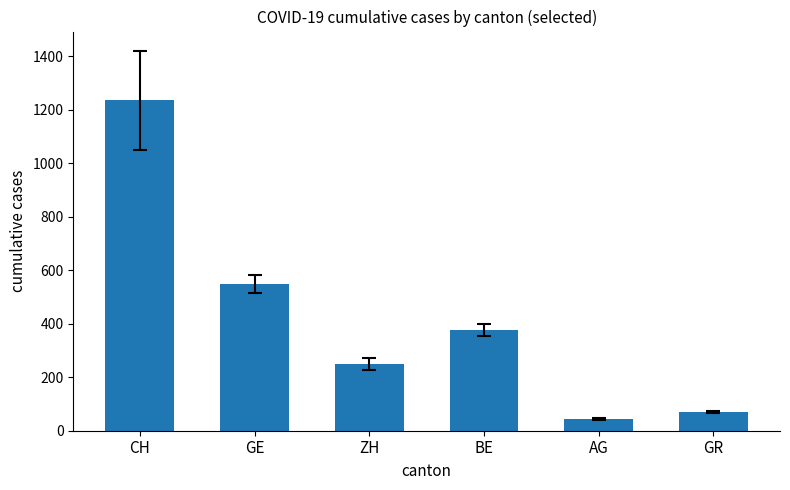

List the labels in order of value, smallest first.

AG, GR, ZH, BE, GE, CH